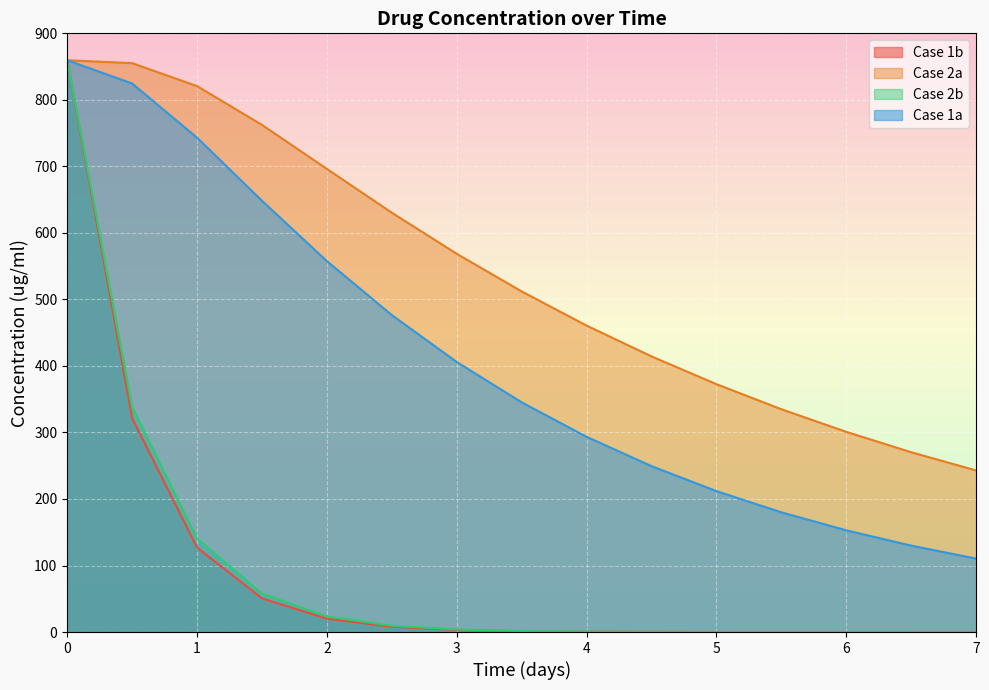

True or false: Case 2b has a value of 0.3 at 4.5.

True